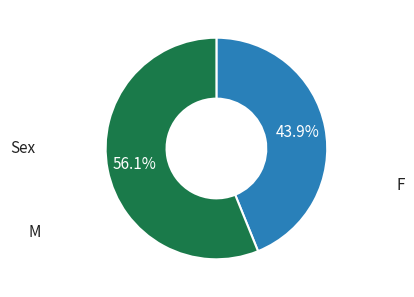

What is the ratio of the value at M to the value at F?

1.3